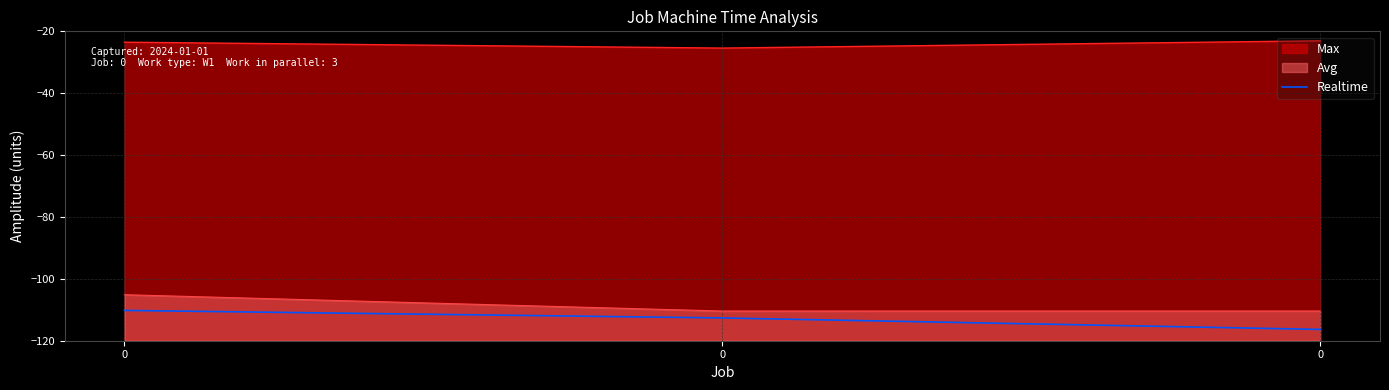

Rank the categories by value from lowest to highest.

0, 0, 0